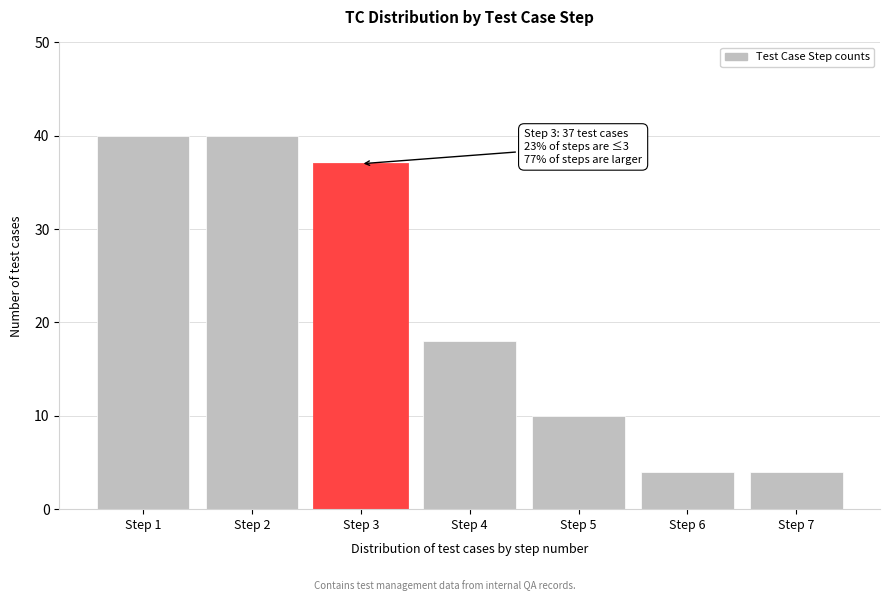

Reading left to right, what are all the values shown in this chart?

40	40	37	18	10	4	4